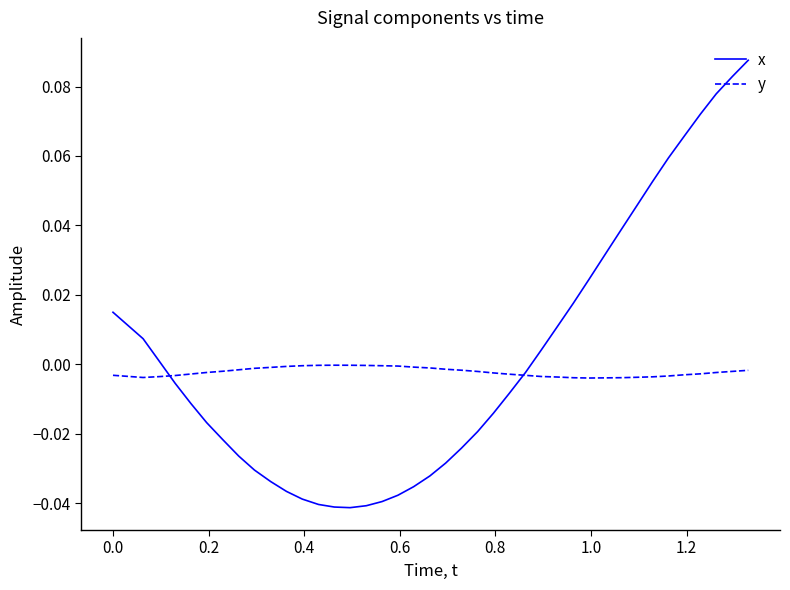

What is the difference between the maximum and minimum values in the x series?

0.1